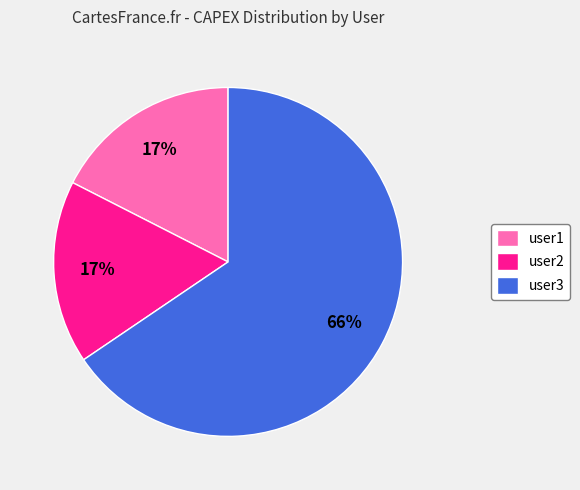

What is the largest slice in the pie chart?

user3